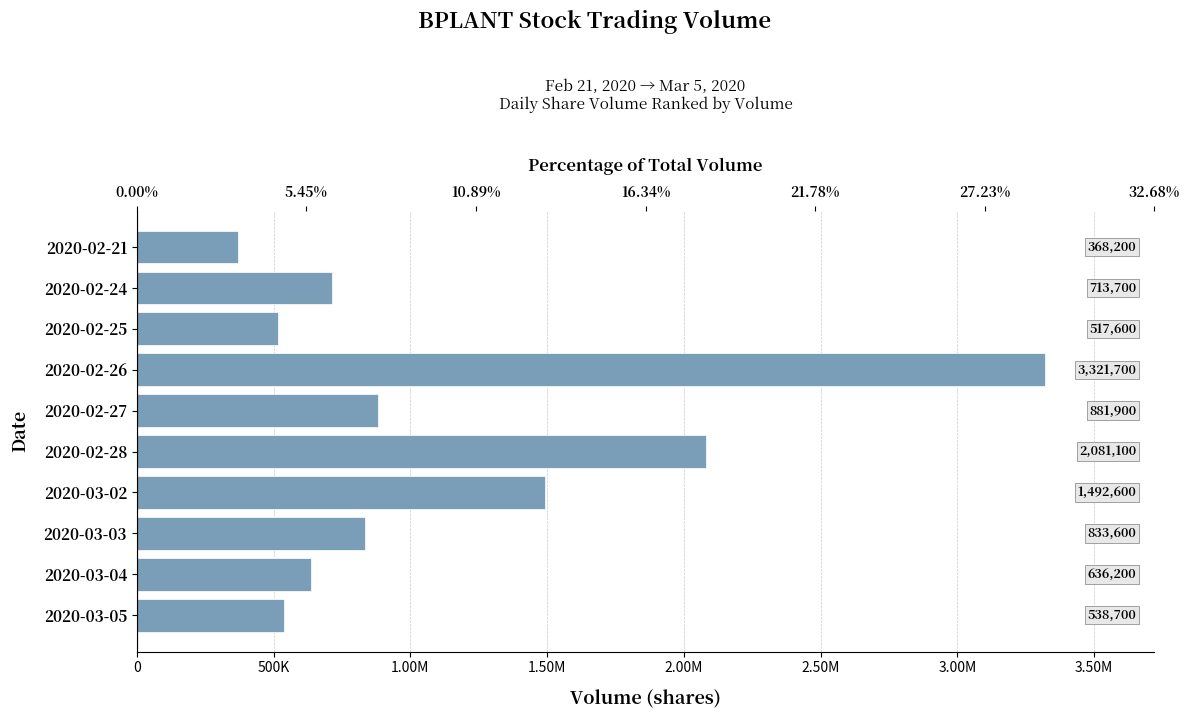

What is the greatest value displayed?

3321700